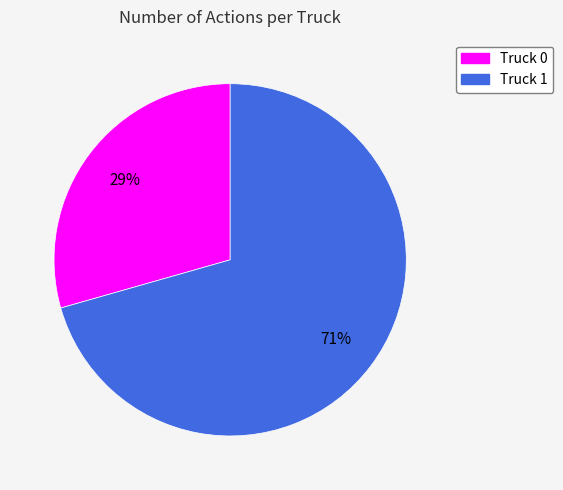

Do Truck 0 and Truck 1 together represent more than half of the pie?

Yes